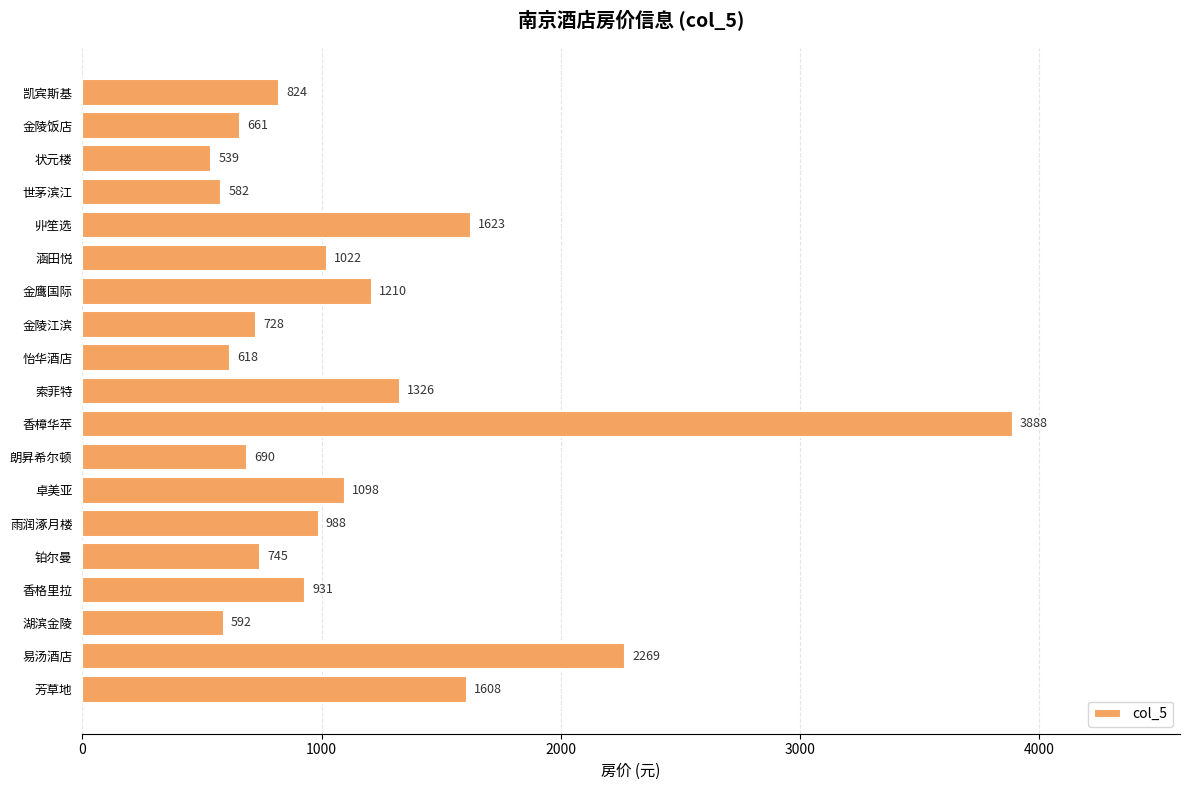

Where is the data nearest to the value 2213?

易汤酒店